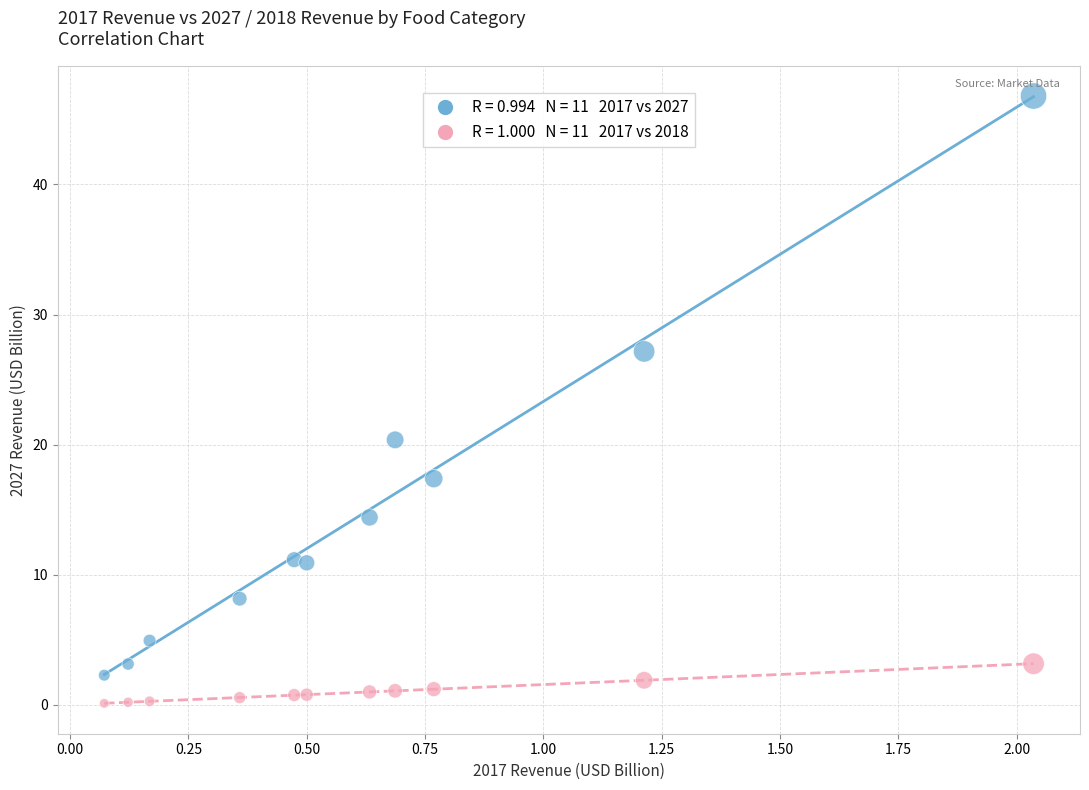

Across all data points, what is the range of Y values (max minus min)?

46.7